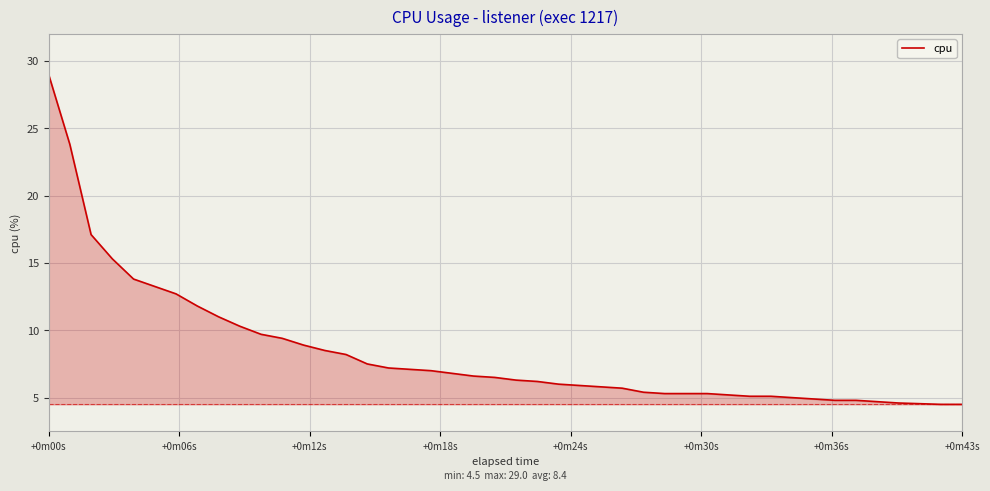

What is the difference between the maximum and minimum values?

24.5